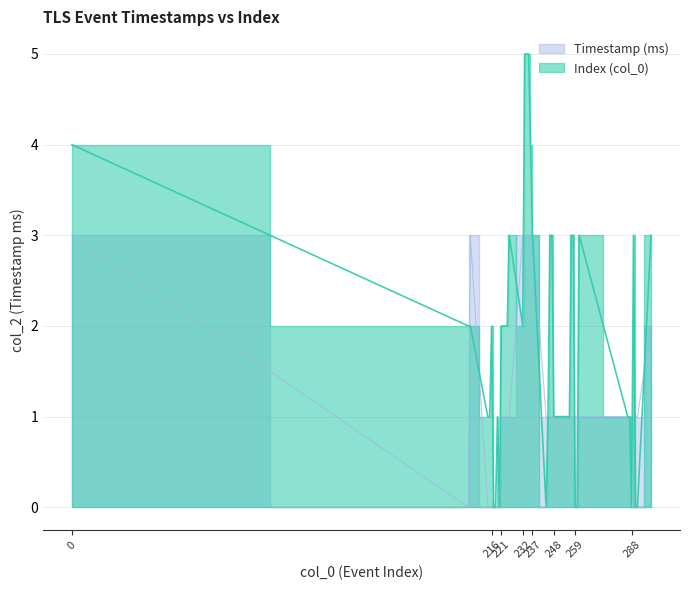

How many points are lower than both their immediate neighbors (excluding endpoints)?

1